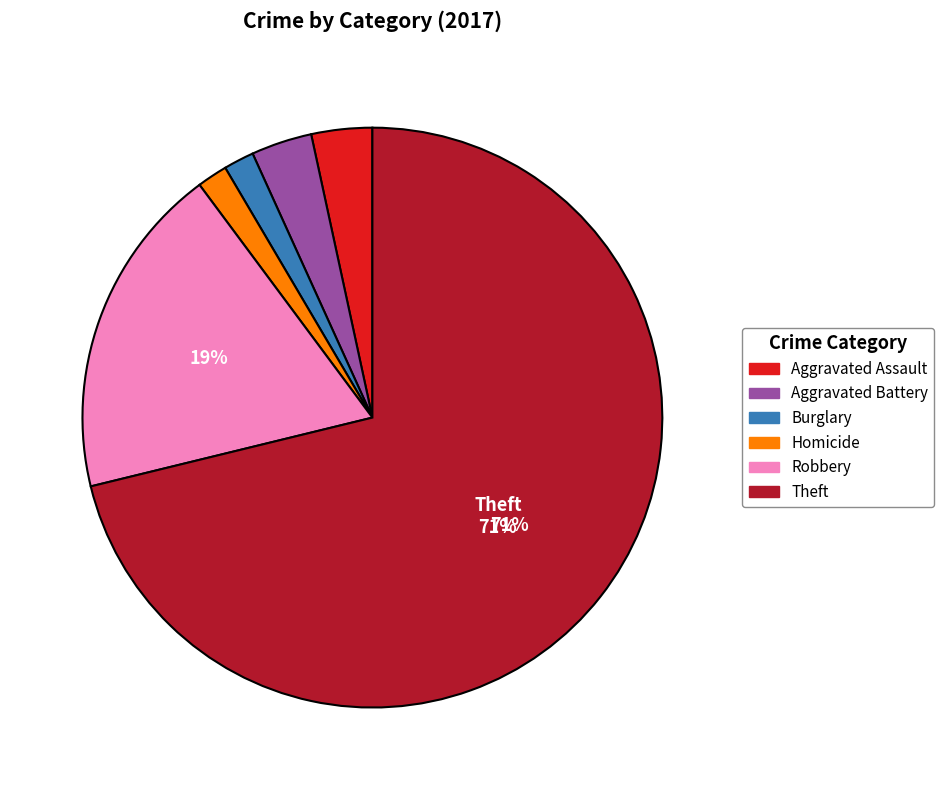

To the nearest percent, what is the difference between the largest and smallest slice percentages?

69%